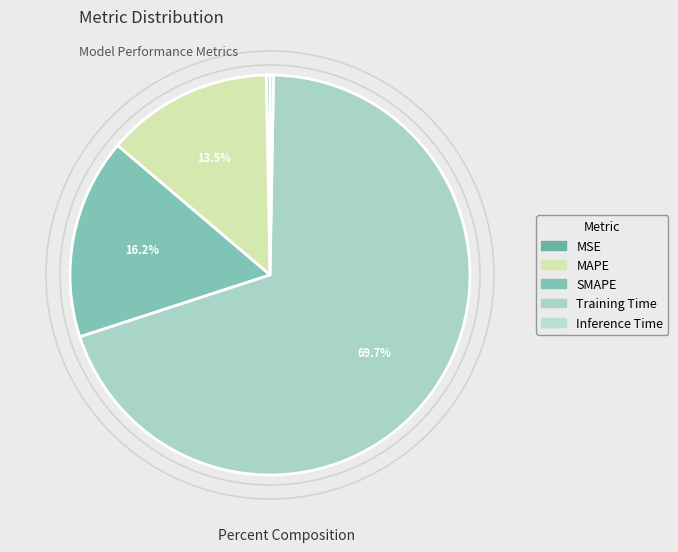

To the nearest percent, what is the average slice percentage?

20%